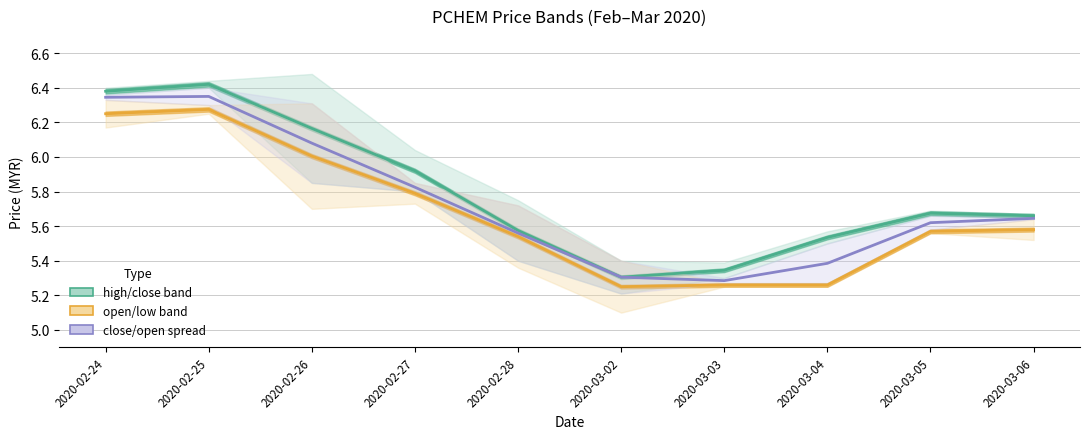

What is the smallest value displayed?

5.2